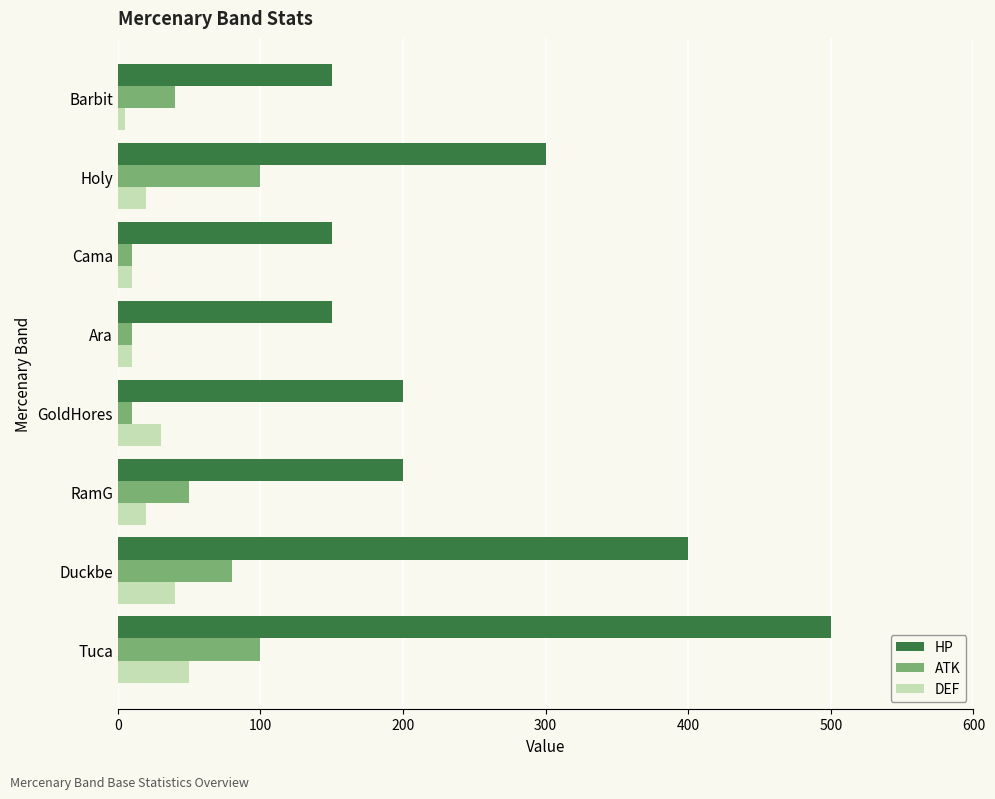

Is it true that DEF equals 16 at Duckbe?

False